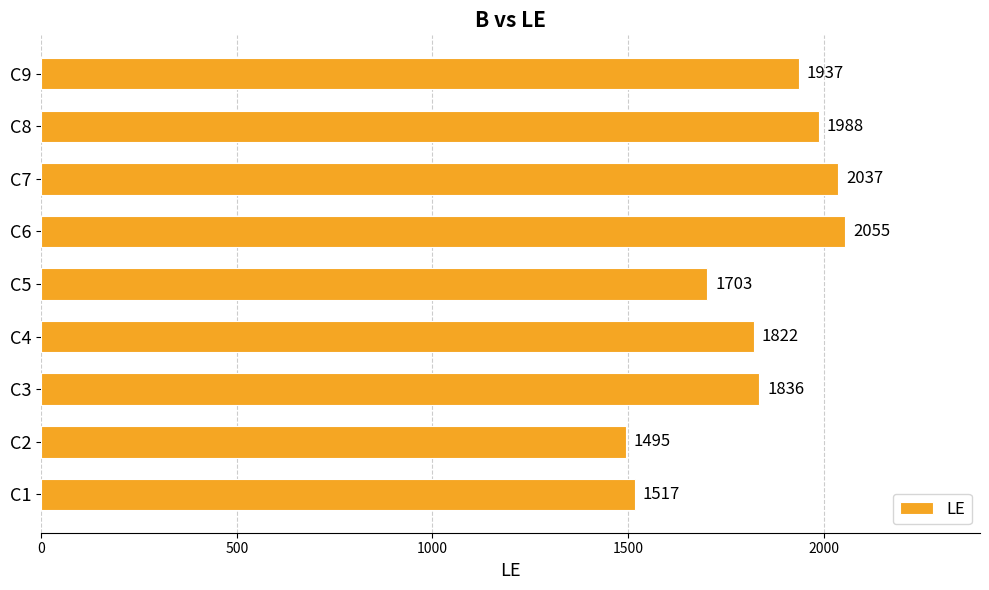

List the labels in order of value, largest first.

C6, C7, C8, C9, C3, C4, C5, C1, C2